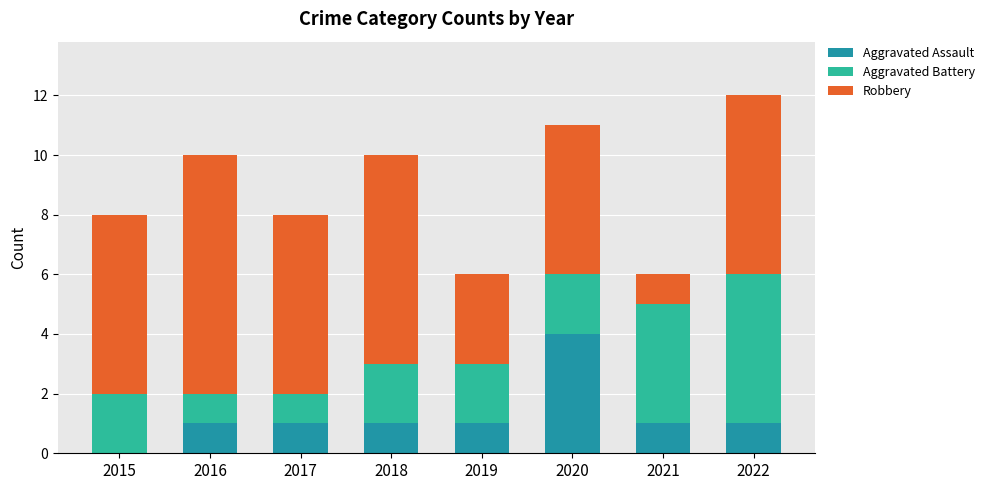

At which label does Aggravated Assault reach its peak?

2020